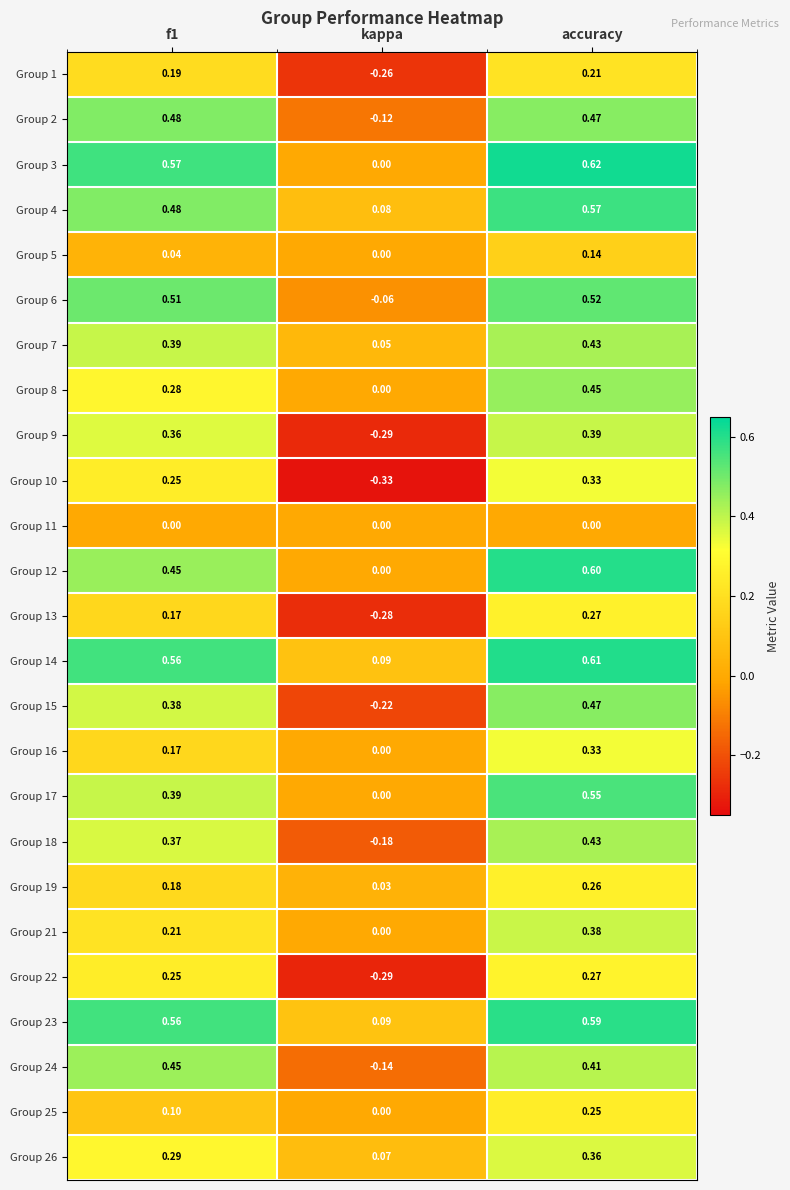

At which category is the sum across all series the highest?

accuracy